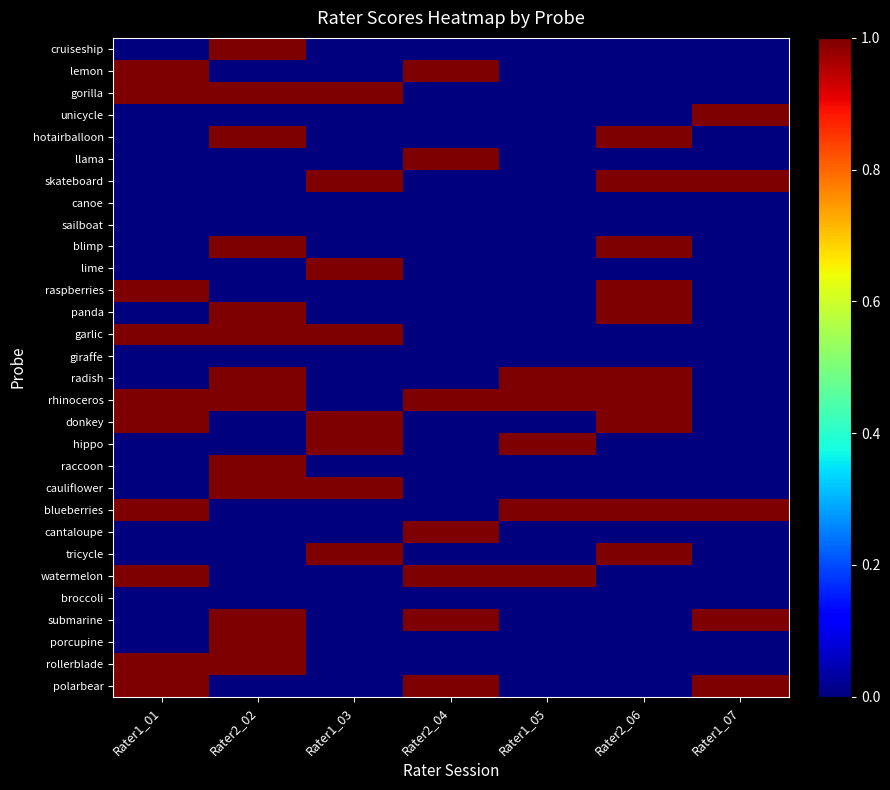

What is the greatest value displayed?

1